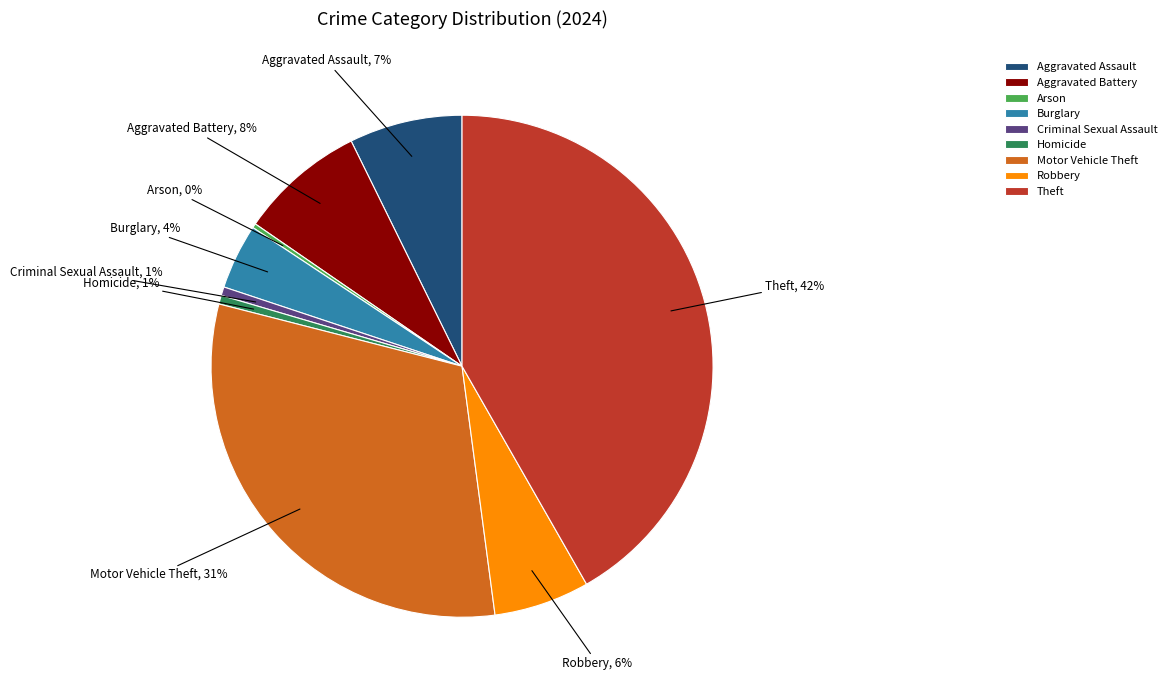

Is there a majority slice in this chart?

No